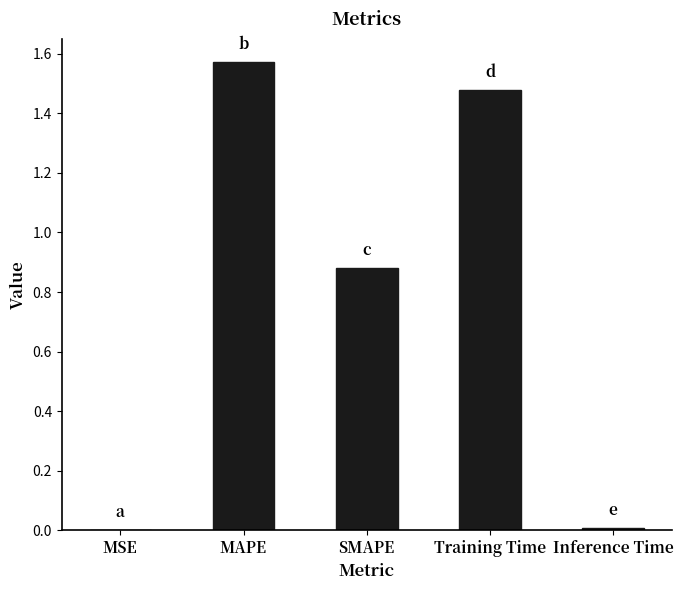

The chart shows a value of 0.9 at Training Time. True or false?

False